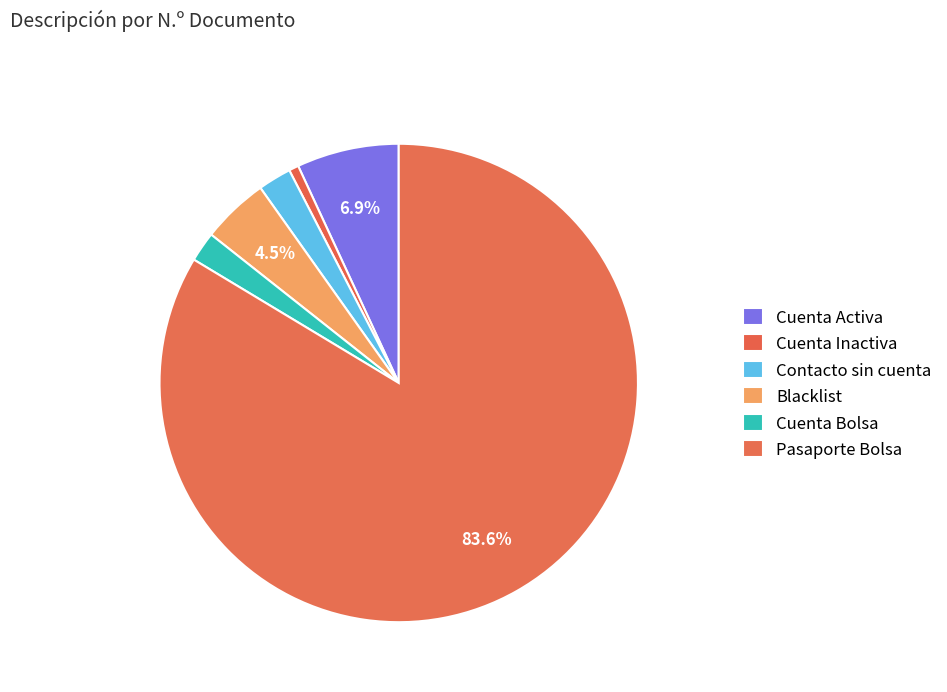

How many slices are in this pie chart?

6